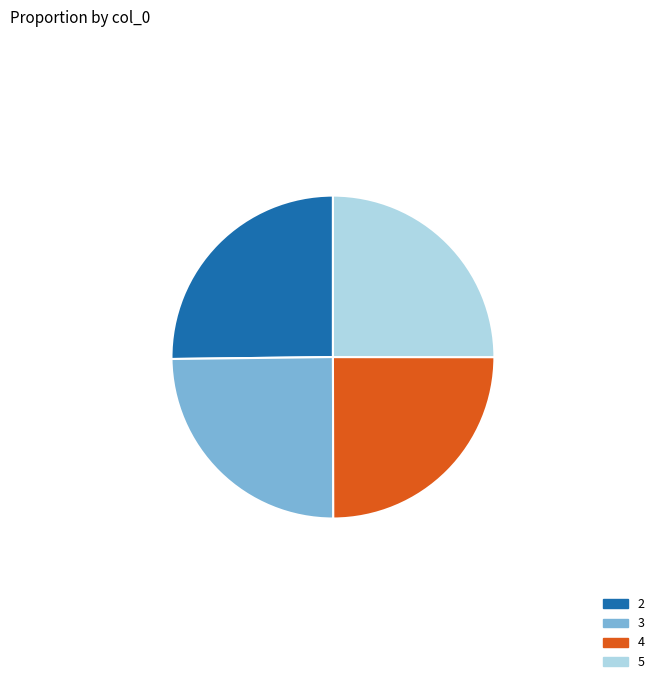

How many segments does this pie chart have?

4